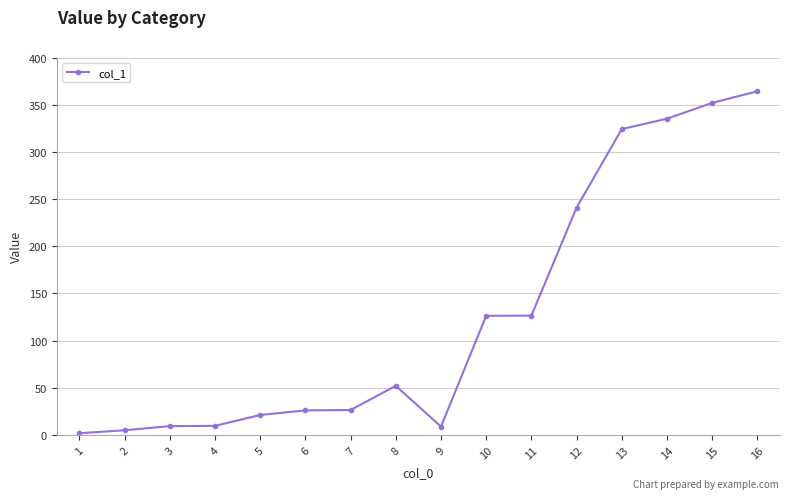

What is the value of the 6th point from the left?

26.0